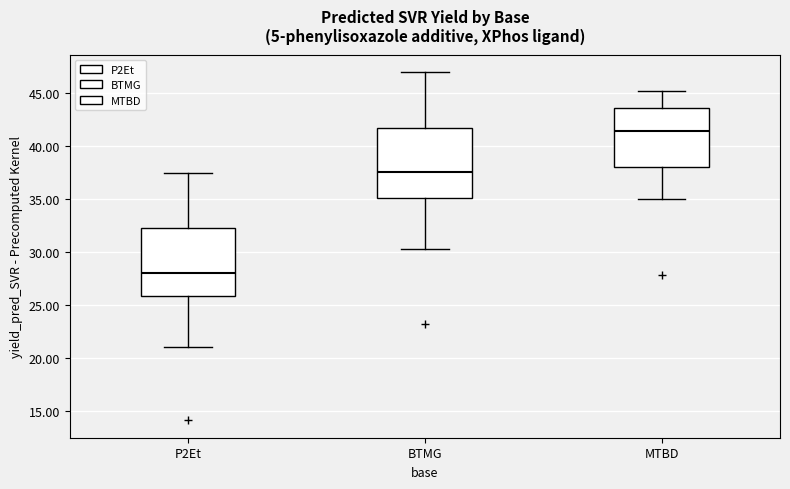

Reading left to right, transcribe this box plot: for each box, give where its median line is, the range the box spans, and where its two whiskers end, as read against the y-axis. The values are not printed on the chart, so give them approximately, as read against the axis.

P2Et: median 28.0, box 26.0 to 32.0, whiskers 21.0 to 37.5
BTMG: median 37.5, box 35.0 to 41.5, whiskers 30.5 to 47.0
MTBD: median 41.5, box 38.0 to 43.5, whiskers 35.0 to 45.0